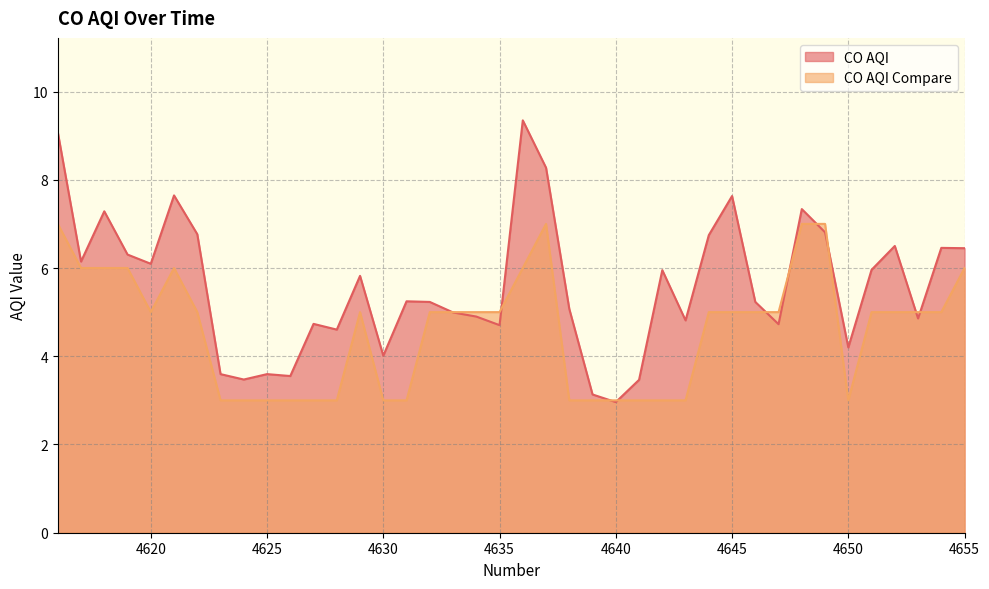

Reading right to left, list all the values displayed in this chart.

CO AQI: 4655=6.4	4654=6.5	4653=4.9	4652=6.5	4651=6.0	4650=4.2	4649=6.8	4648=7.3	4647=4.7	4646=5.2	4645=7.6	4644=6.7	4643=4.8	4642=6.0	4641=3.5	4640=3.0	4639=3.1	4638=5.1	4637=8.3	4636=9.3	4635=4.7	4634=4.9	4633=5.0	4632=5.2	4631=5.2	4630=4.0	4629=5.8	4628=4.6	4627=4.7	4626=3.6	4625=3.6	4624=3.5	4623=3.6	4622=6.8	4621=7.6	4620=6.1	4619=6.3	4618=7.3	4617=6.1	4616=9.1
CO AQI Compare: 4655=6.0	4654=5.0	4653=5.0	4652=5.0	4651=5.0	4650=3.0	4649=7.0	4648=7.0	4647=5.0	4646=5.0	4645=5.0	4644=5.0	4643=3.0	4642=3.0	4641=3.0	4640=3.0	4639=3.0	4638=3.0	4637=7.0	4636=6.0	4635=5.0	4634=5.0	4633=5.0	4632=5.0	4631=3.0	4630=3.0	4629=5.0	4628=3.0	4627=3.0	4626=3.0	4625=3.0	4624=3.0	4623=3.0	4622=5.0	4621=6.0	4620=5.0	4619=6.0	4618=6.0	4617=6.0	4616=7.0